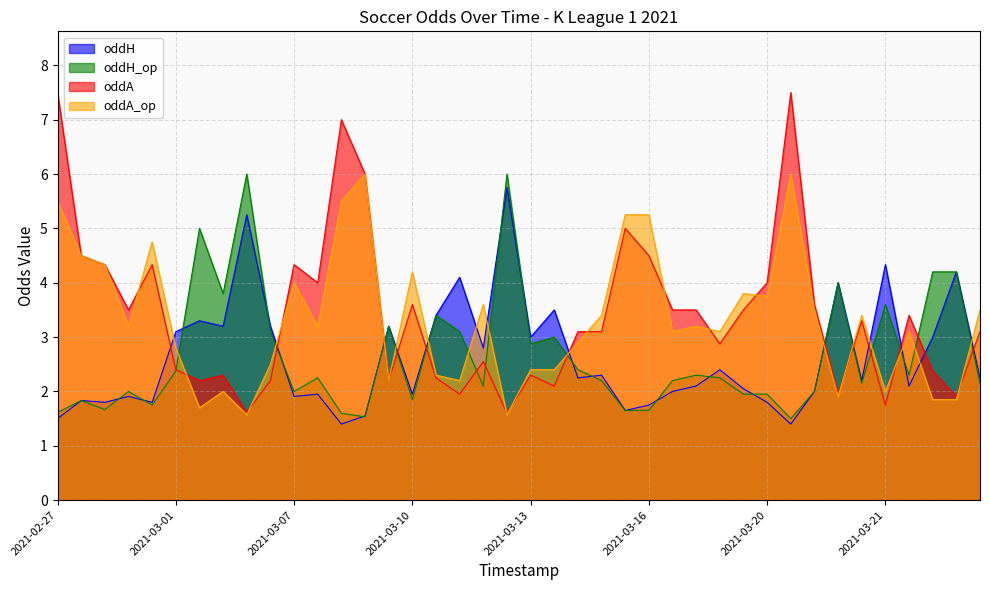

Reading left to right, list all the values displayed in this chart.

oddH: 1.5	1.8	1.8	1.9	1.8	3.1	3.3	3.2	5.2	3.2	1.9	1.9	1.4	1.6	3.2	1.9	3.4	4.1	2.8	5.8	3.0	3.5	2.2	2.3	1.6	1.8	2.0	2.1	2.4	2.0	1.8	1.4	2.0	4.0	2.2	4.3	2.1	3.0	4.2	2.2
oddH_op: 1.6	1.8	1.7	2.0	1.8	2.4	5.0	3.8	6.0	3.1	2.0	2.2	1.6	1.5	3.2	1.9	3.4	3.1	2.1	6.0	2.9	3.0	2.4	2.2	1.6	1.6	2.2	2.3	2.2	1.9	1.9	1.5	2.0	4.0	2.1	3.6	2.3	4.2	4.2	2.1
oddA: 7.5	4.5	4.3	3.5	4.3	2.4	2.2	2.3	1.6	2.2	4.3	4.0	7.0	6.0	2.2	3.6	2.2	1.9	2.5	1.6	2.3	2.1	3.1	3.1	5.0	4.5	3.5	3.5	2.9	3.5	4.0	7.5	3.6	1.9	3.3	1.8	3.4	2.4	1.9	3.1
oddA_op: 5.5	4.5	4.3	3.2	4.8	2.8	1.7	2.0	1.6	2.5	4.0	3.2	5.5	6.0	2.2	4.2	2.3	2.2	3.6	1.6	2.4	2.4	2.9	3.4	5.2	5.2	3.1	3.2	3.1	3.8	3.8	6.0	3.5	1.9	3.4	2.0	3.1	1.9	1.9	3.5